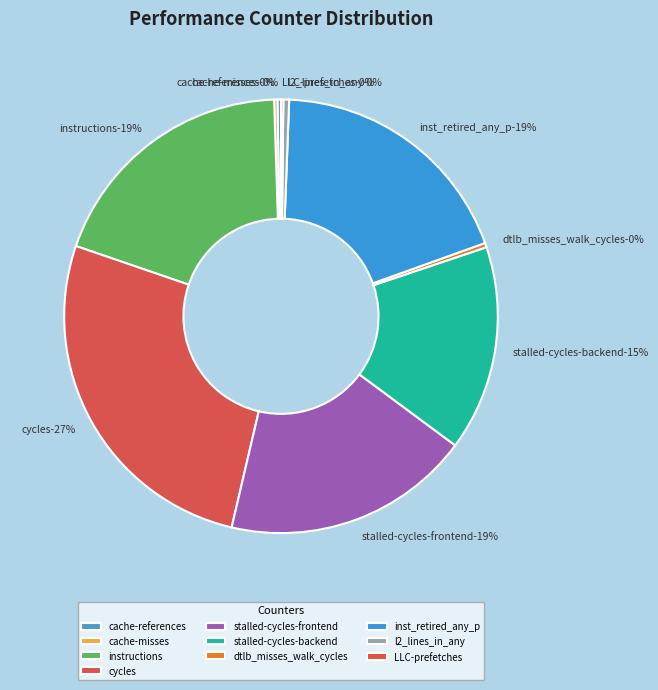

What is the smallest slice in the pie chart?

LLC-prefetches